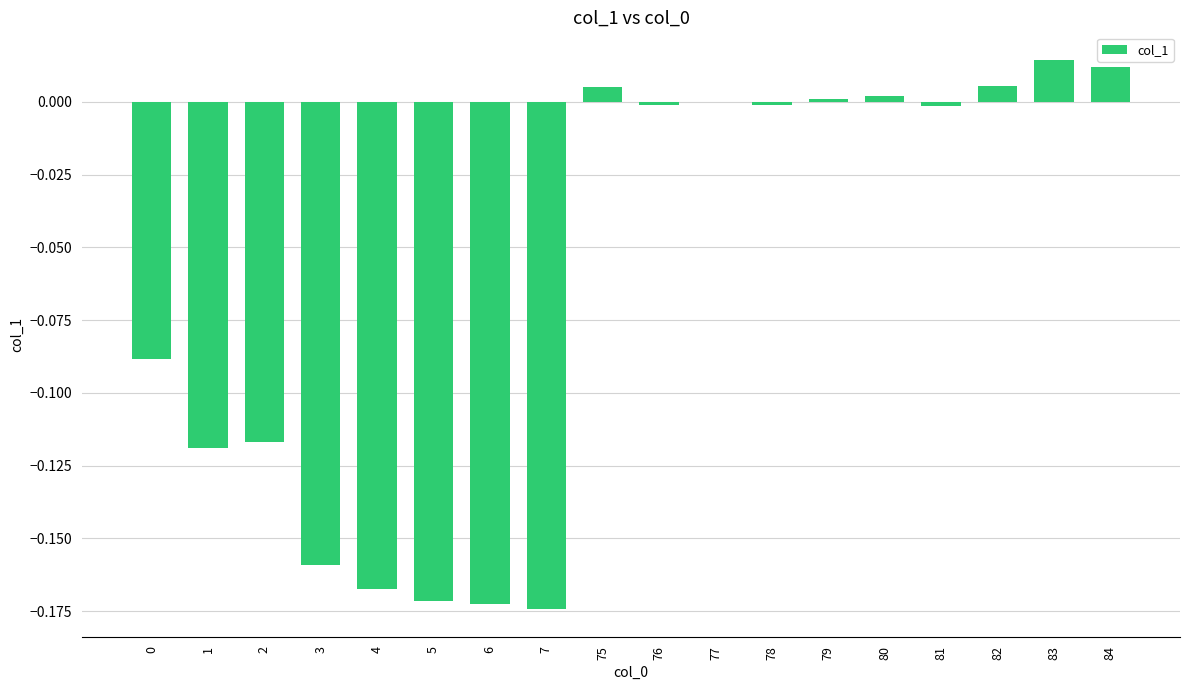

Are the bars horizontal?

No